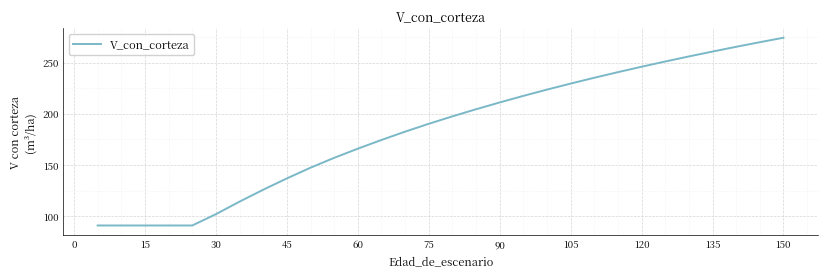

True or false: there are more than 1 points higher than both neighbors.

False